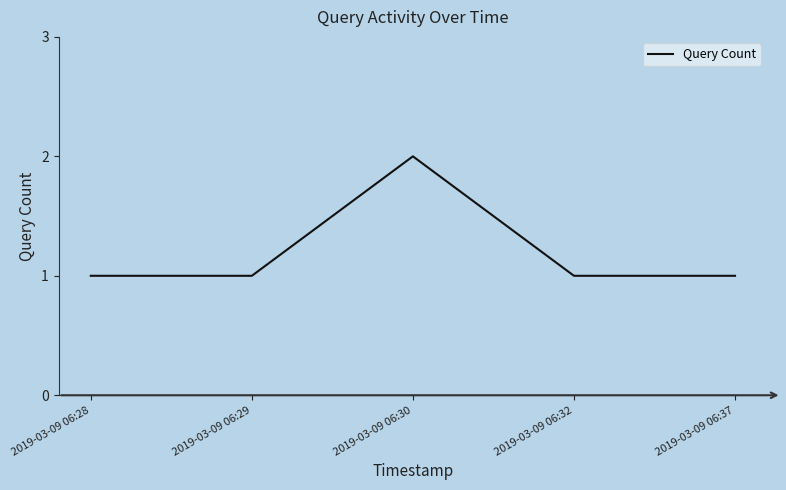

How many lines are shown in the chart?

1